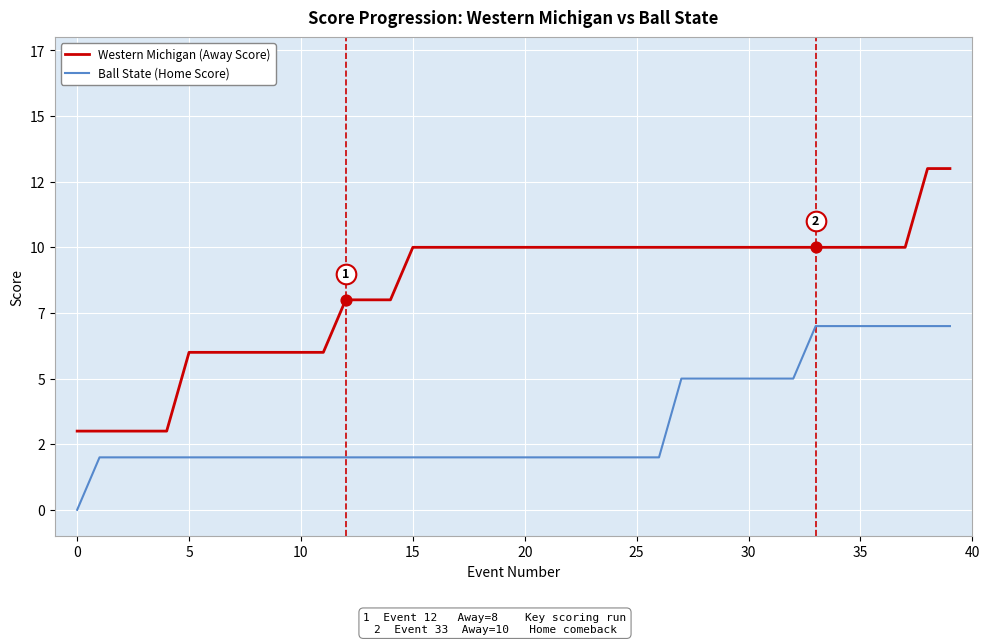

Which series contains the highest Y value?

Western Michigan (Away Score)